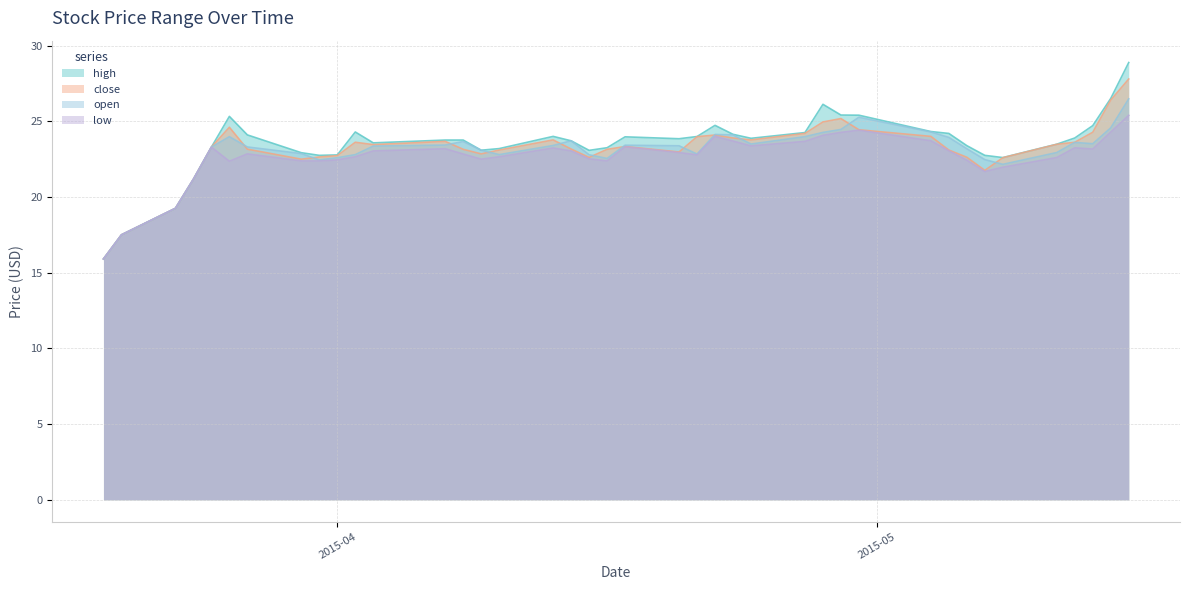

Which label corresponds to the smallest value in the chart?

2015-03-19